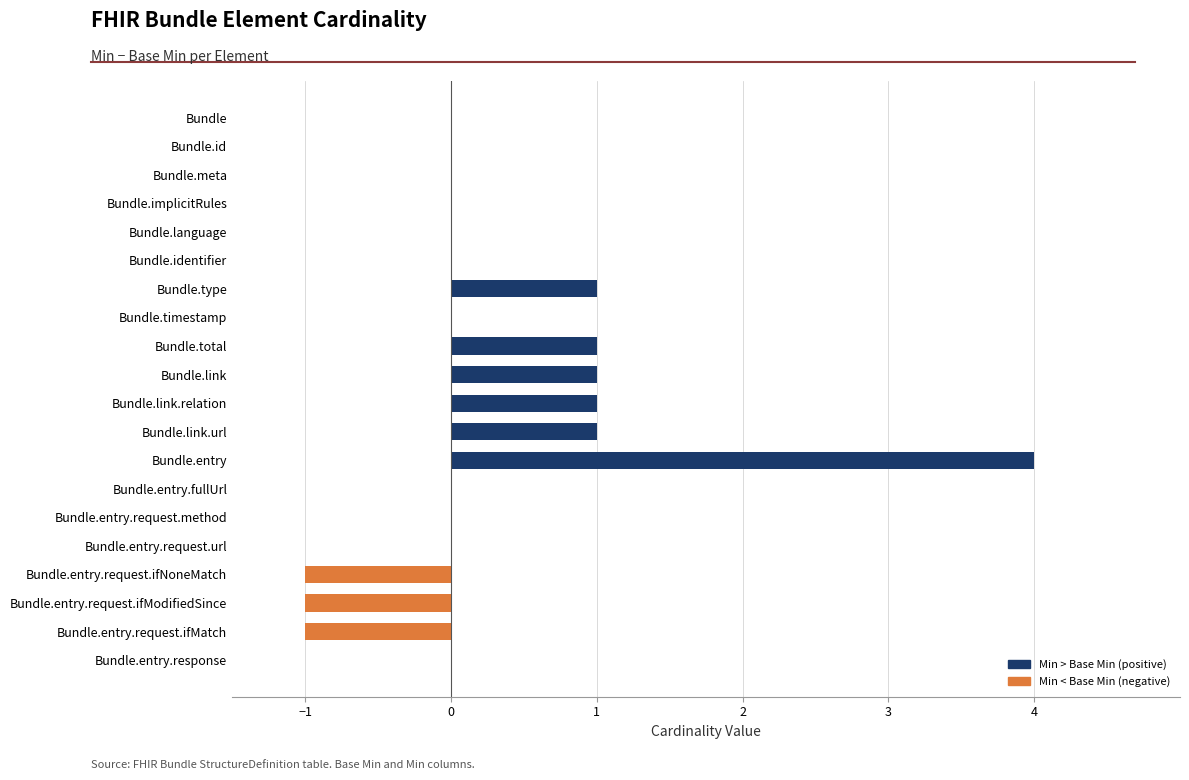

True or false: the data shows -2 at Bundle.implicitRules.

False